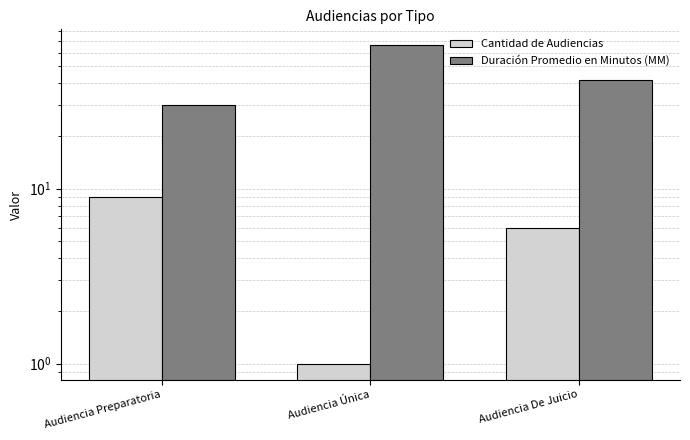

Rank the series at Audiencia Preparatoria from highest to lowest value.

Duración Promedio en Minutos (MM), Cantidad de Audiencias